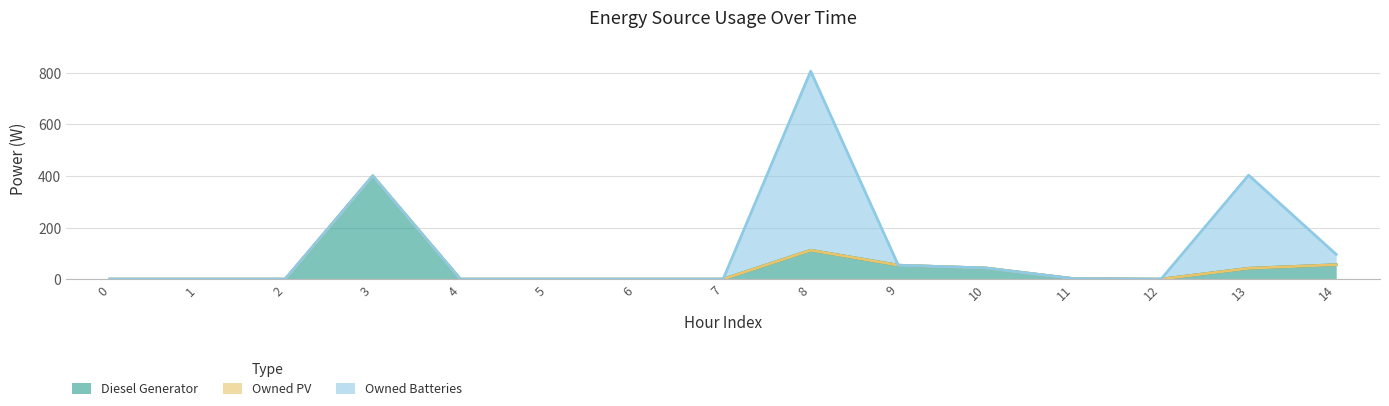

Which series has the largest range (max minus min)?

Owned Batteries